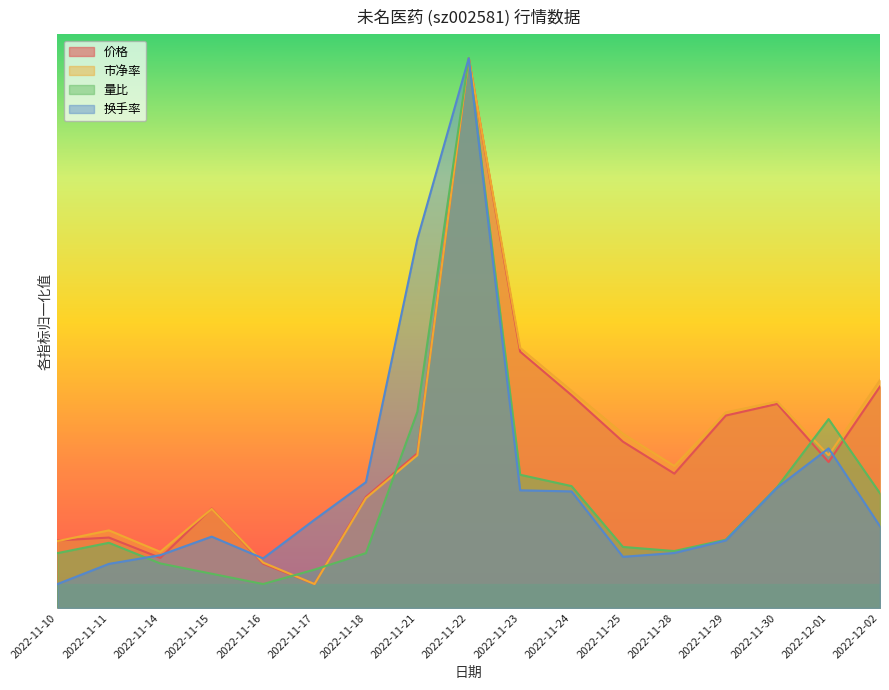

At which category does 量比 reach its first local valley?

2022-11-16